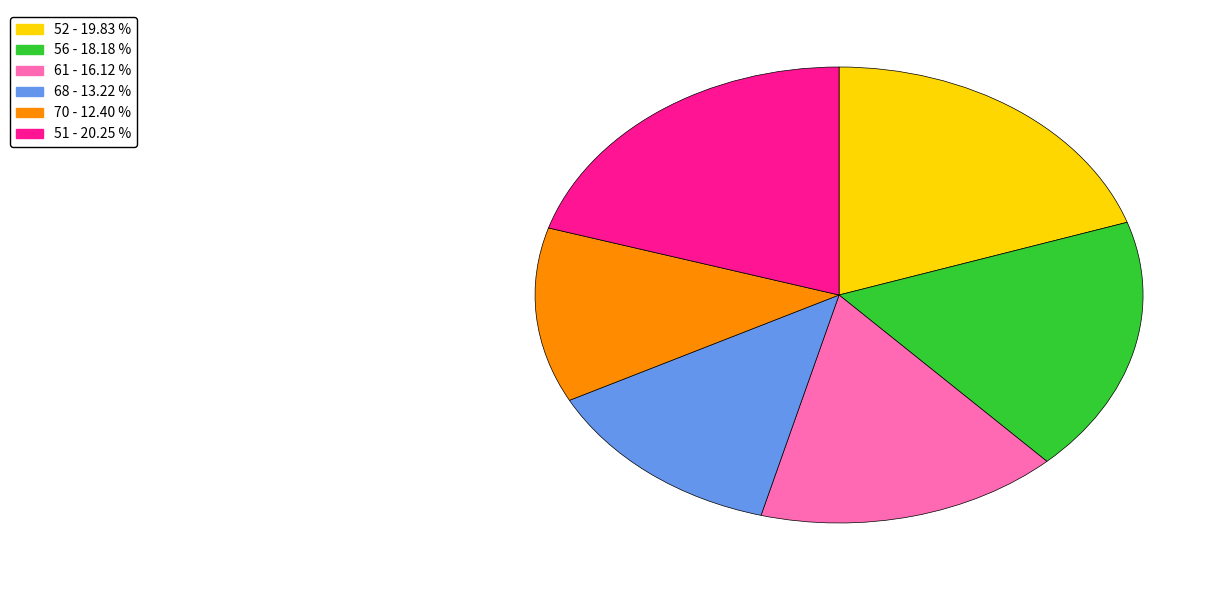

Approximately how many times larger is the value at 56 - 18.18 % compared to 68 - 13.22 %?

1.4